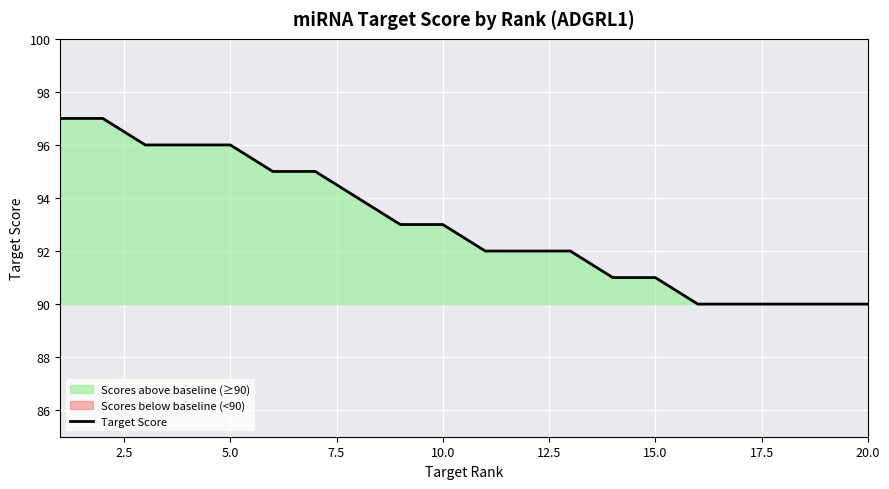

True or false: Target Score has a value of 91 at 15.0.

True